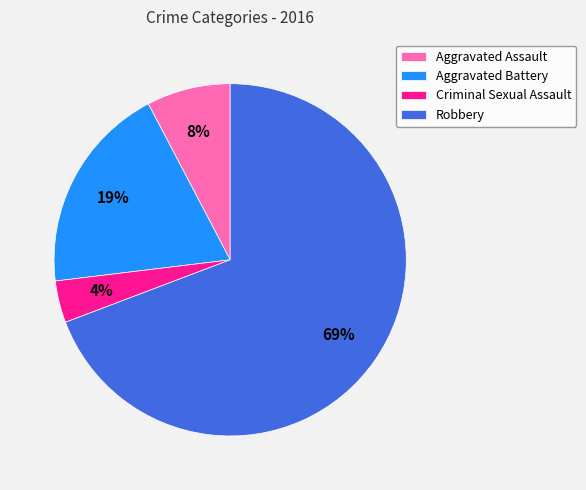

True or false: Aggravated Assault accounts for 8% of the total.

True